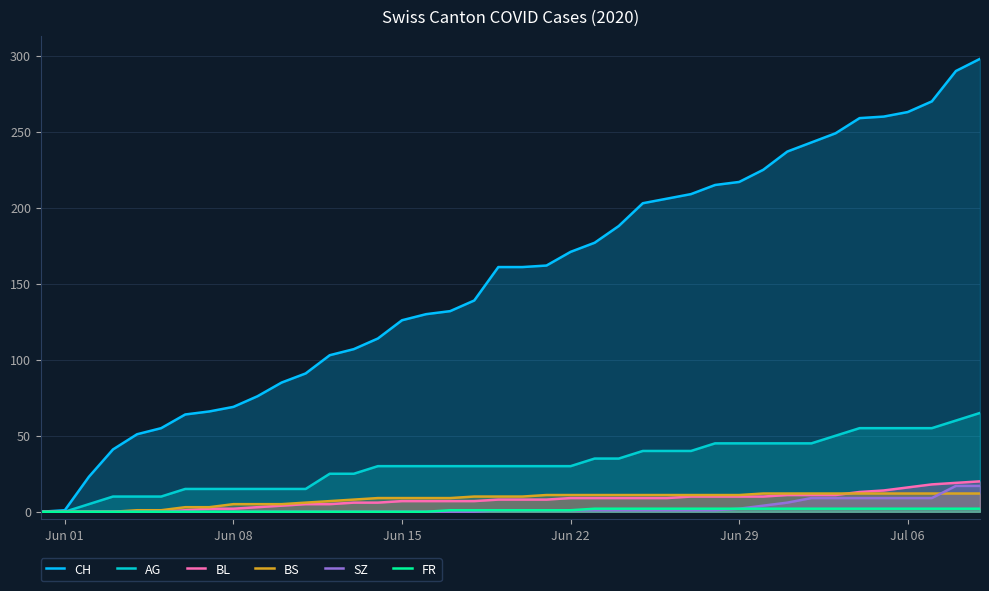

What is the maximum value for BS?

12